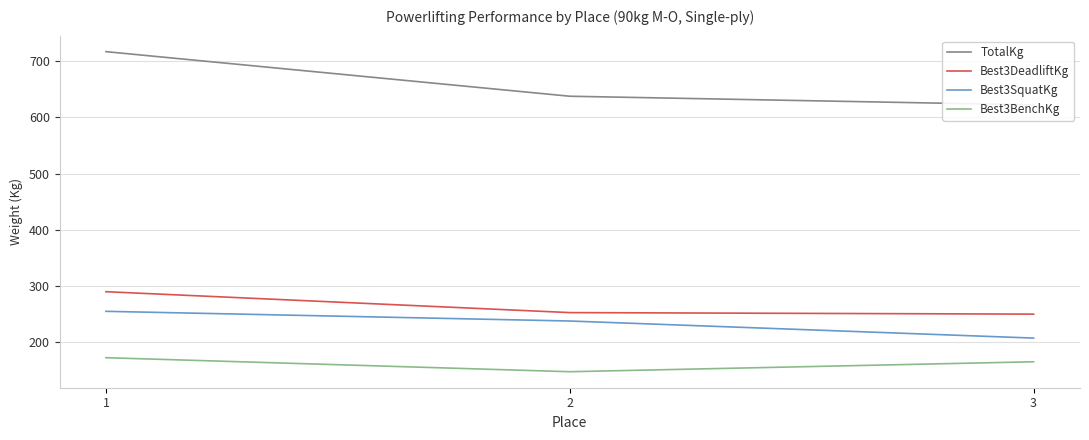

What is the total value across all series at 3?

1244.7